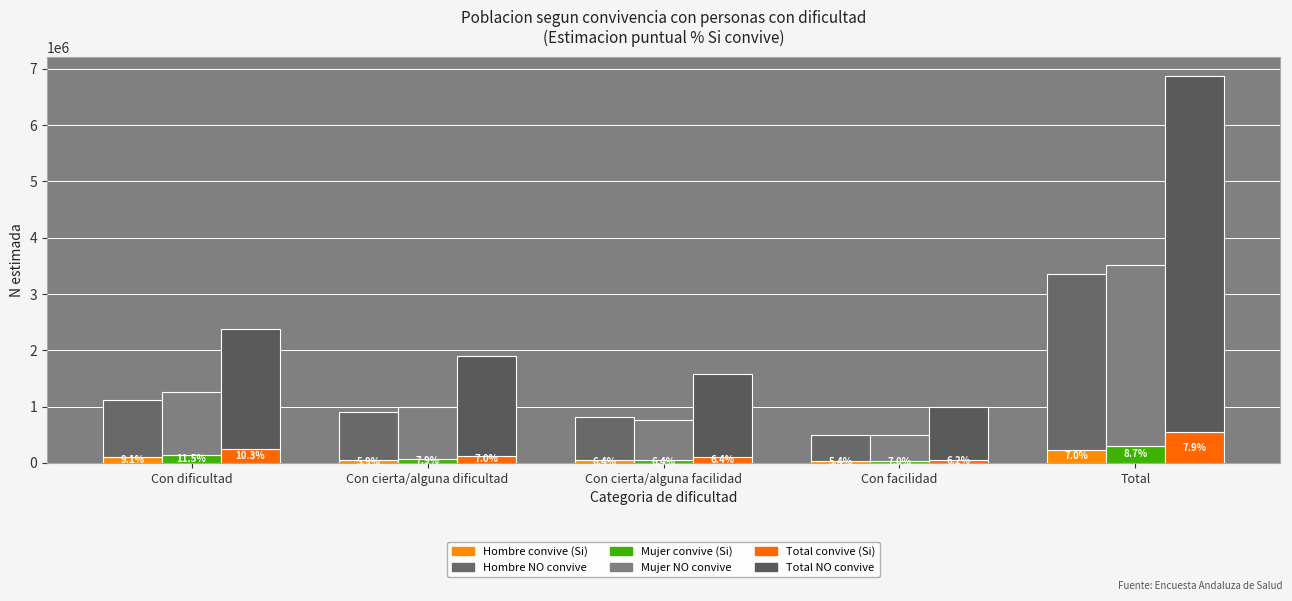

Which series has the largest range (max minus min)?

Total NO convive